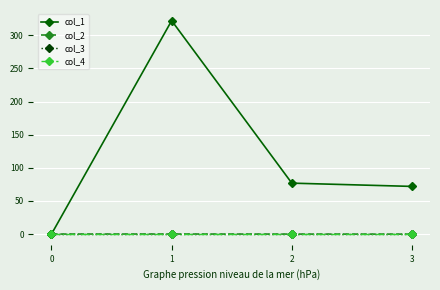

Is this an area chart (filled region under the line)?

No